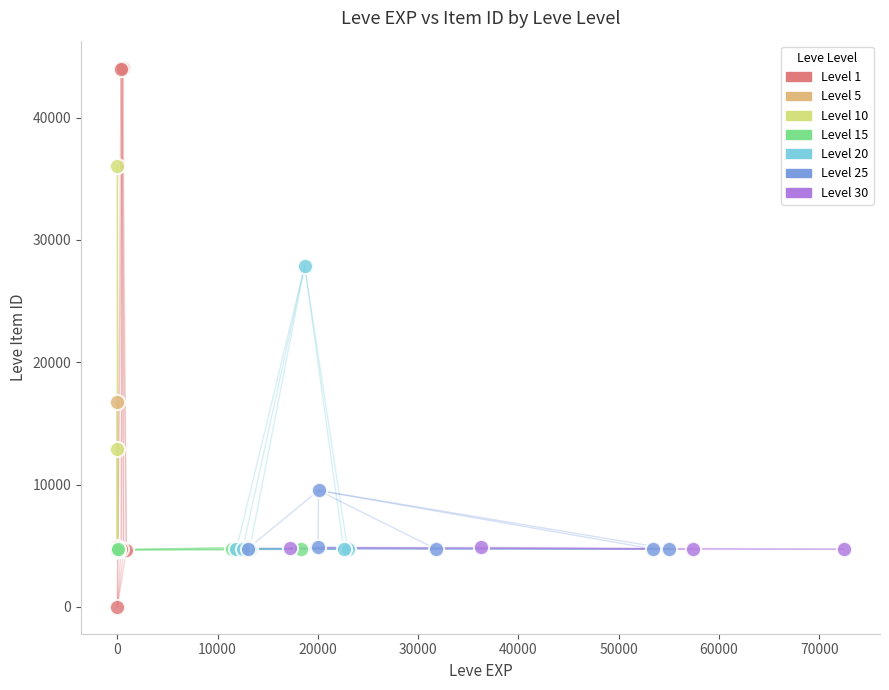

Which series reaches the minimum Y coordinate?

Level 1